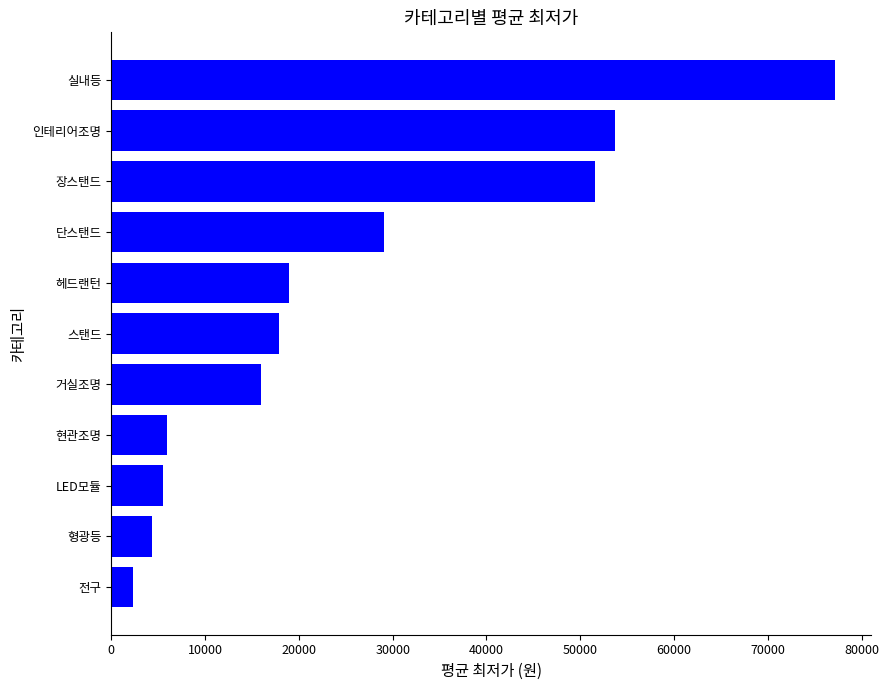

What is the minimum value shown in the chart?

2297